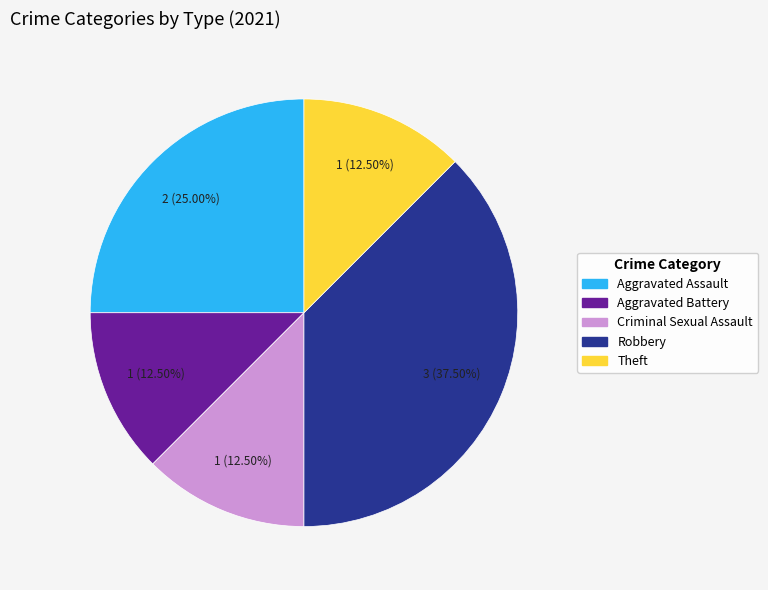

What percentage is the Aggravated Assault slice, to the nearest percent?

25%